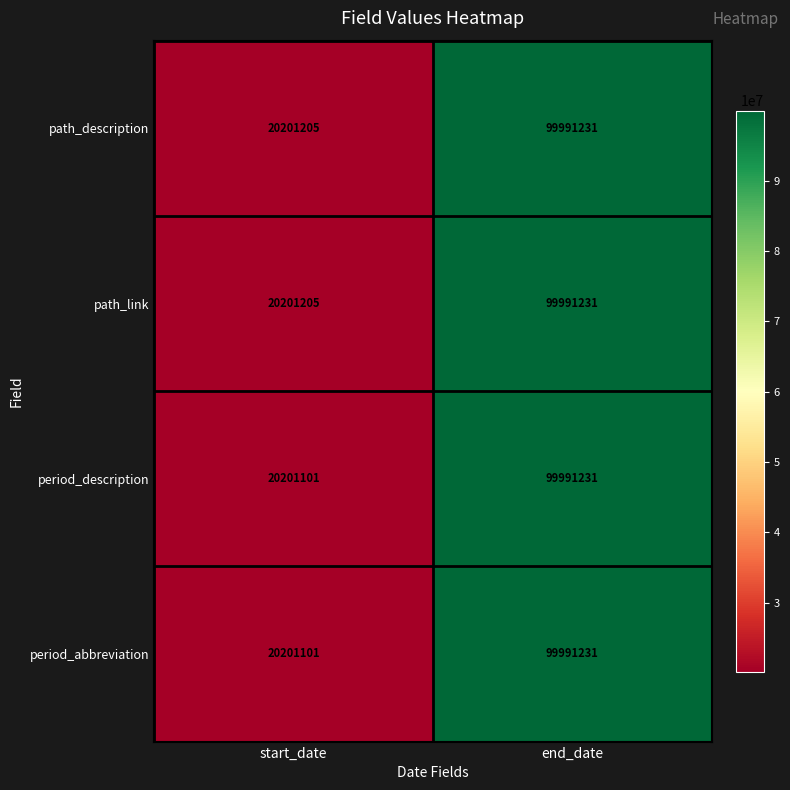

What is the total value across all series at start_date?

80804612